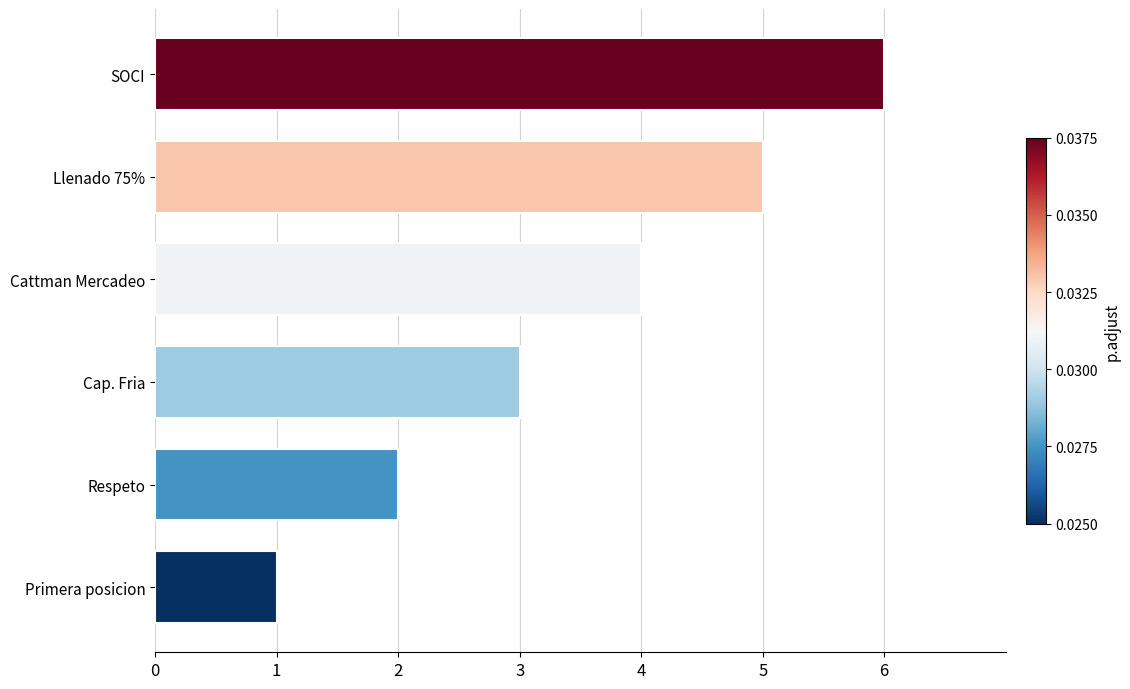

List the labels in order of value, largest first.

SOCI, Llenado 75%, Cattman Mercadeo, Cap. Fria, Respeto, Primera posicion